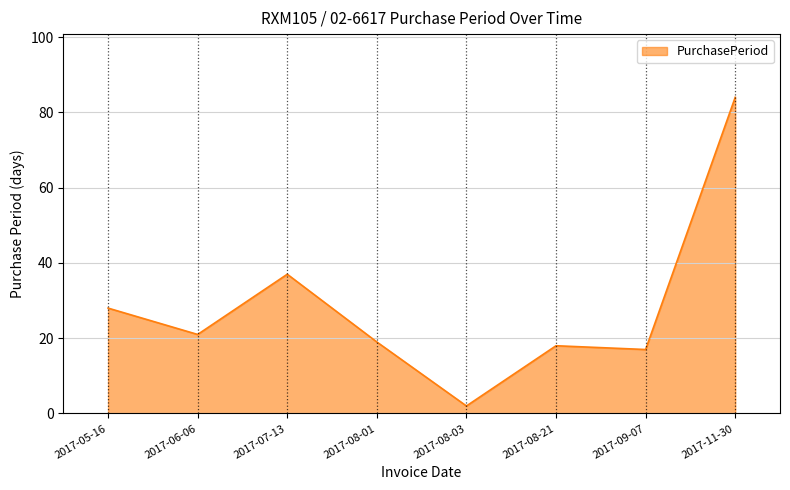

Reading left to right, list all the values displayed in this chart.

2017-05-16=28	2017-06-06=21	2017-07-13=37	2017-08-01=19	2017-08-03=2	2017-08-21=18	2017-09-07=17	2017-11-30=84